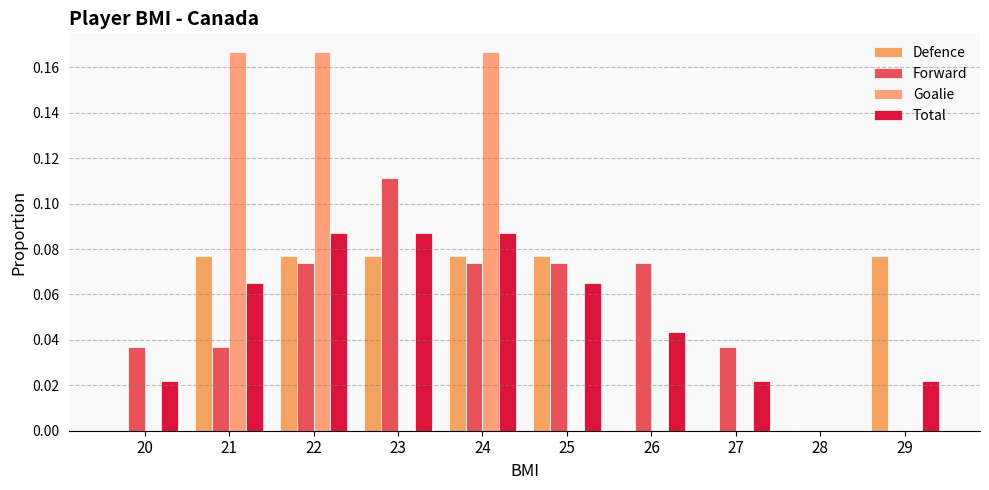

Where is Defence nearest to the value 0?

20